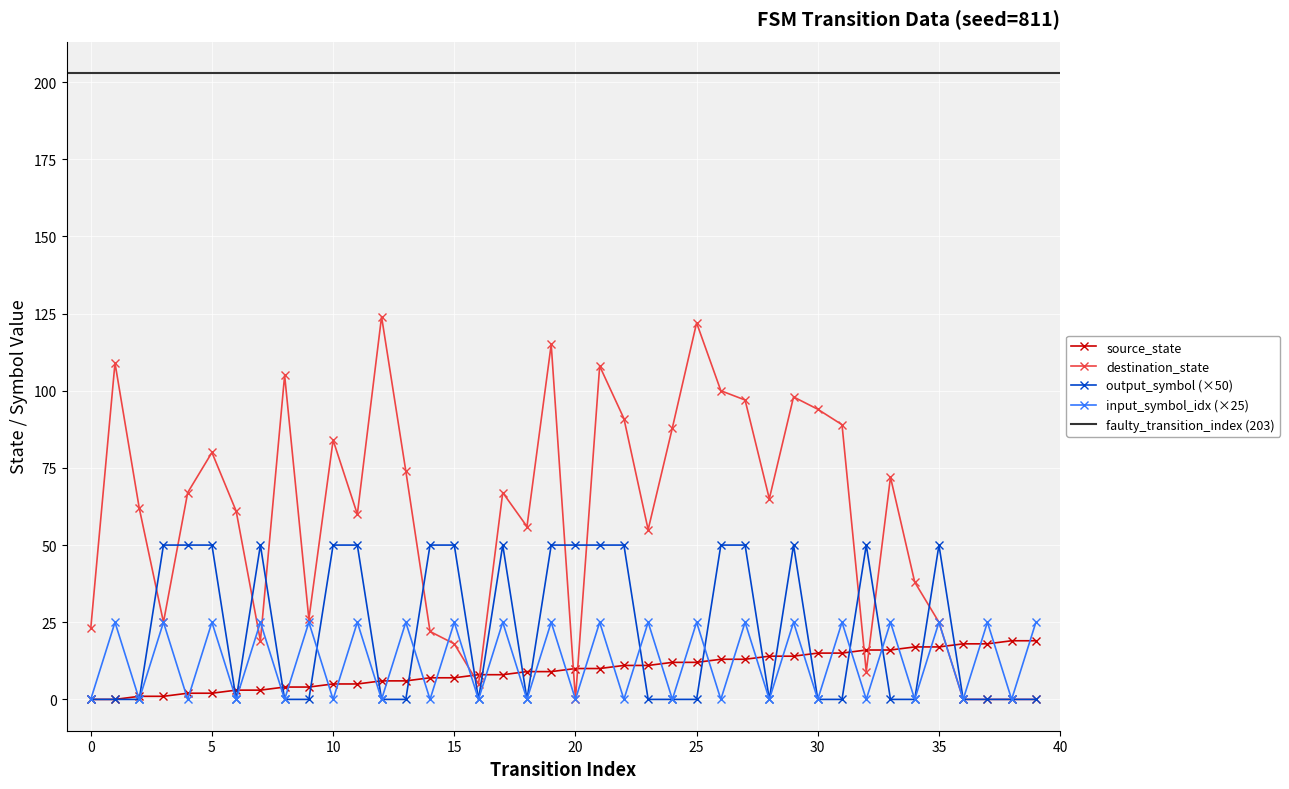

Which series ends up on top after the final intersection of destination_state and source_state?

source_state